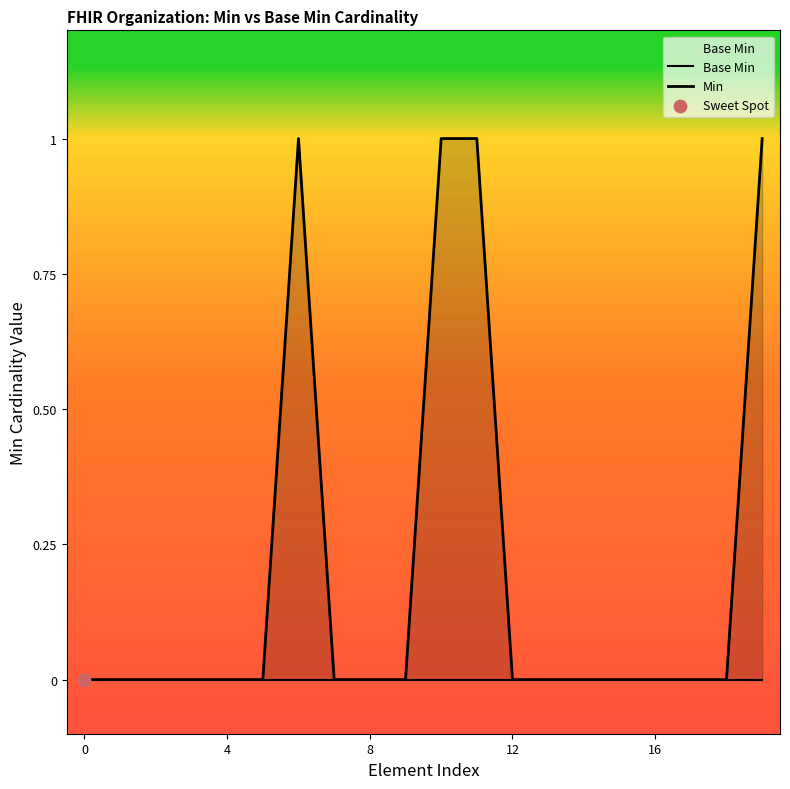

Which series contains the highest Y value?

Min